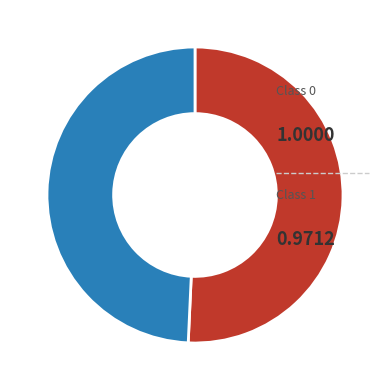

How many slices are in this pie chart?

2